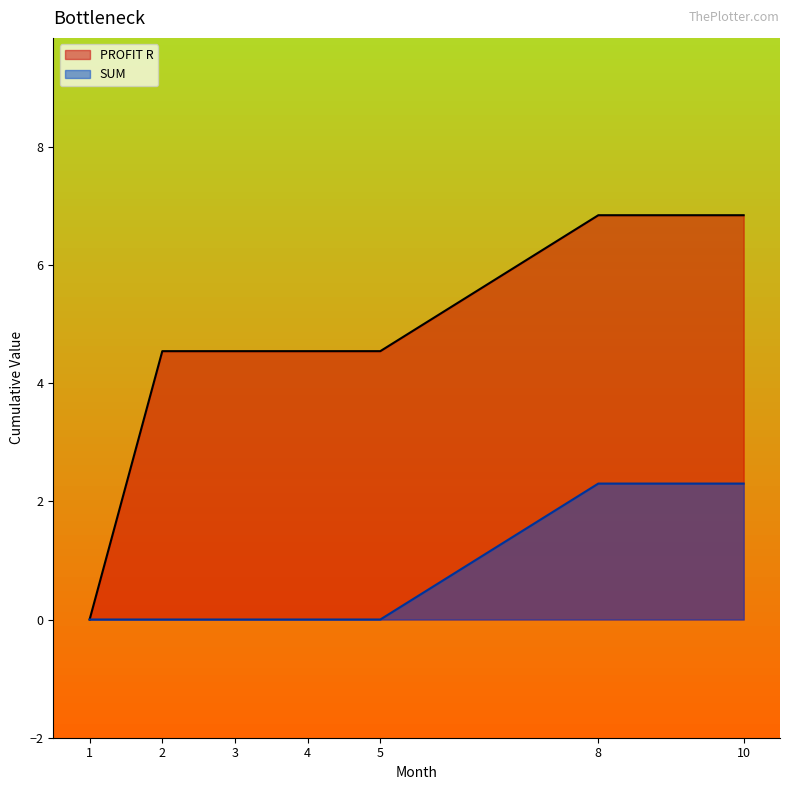

At which category does the chart reach its minimum across all series?

2